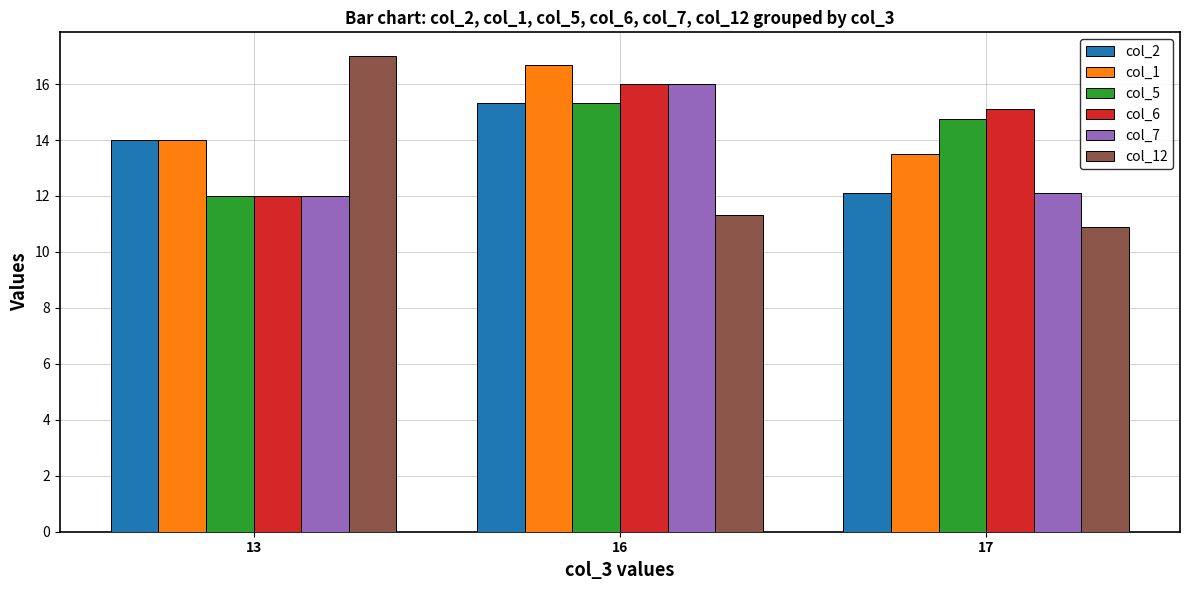

Reading left to right, list all the values displayed in this chart.

col_2: 13=14.0	16=15.3	17=12.1
col_1: 13=14.0	16=16.7	17=13.5
col_5: 13=12.0	16=15.3	17=14.8
col_6: 13=12.0	16=16.0	17=15.1
col_7: 13=12.0	16=16.0	17=12.1
col_12: 13=17.0	16=11.3	17=10.9